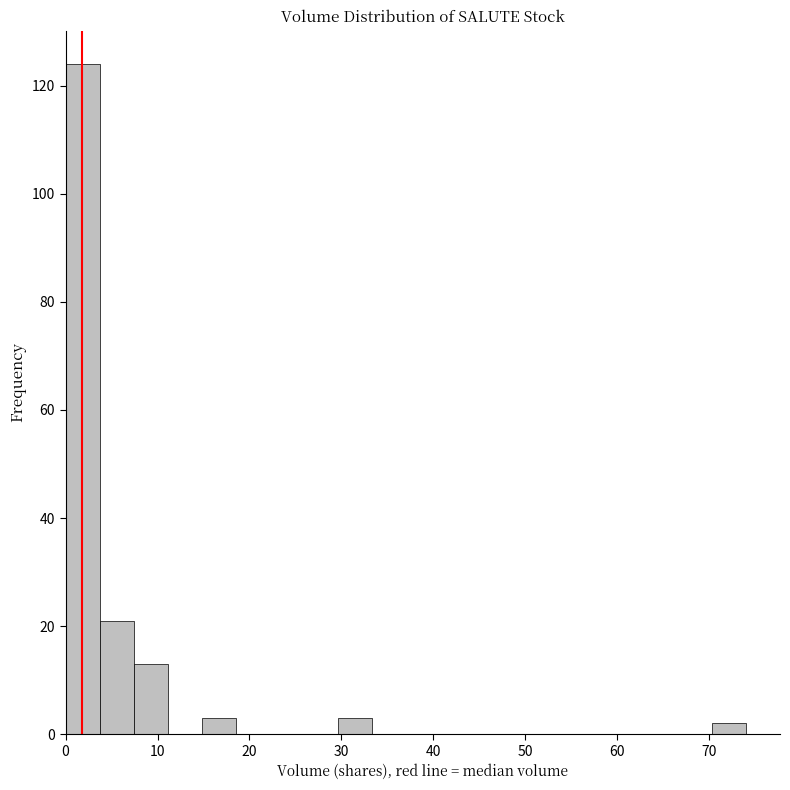

Read against the x-axis, roughly where is the centre of the tallest bar?

2